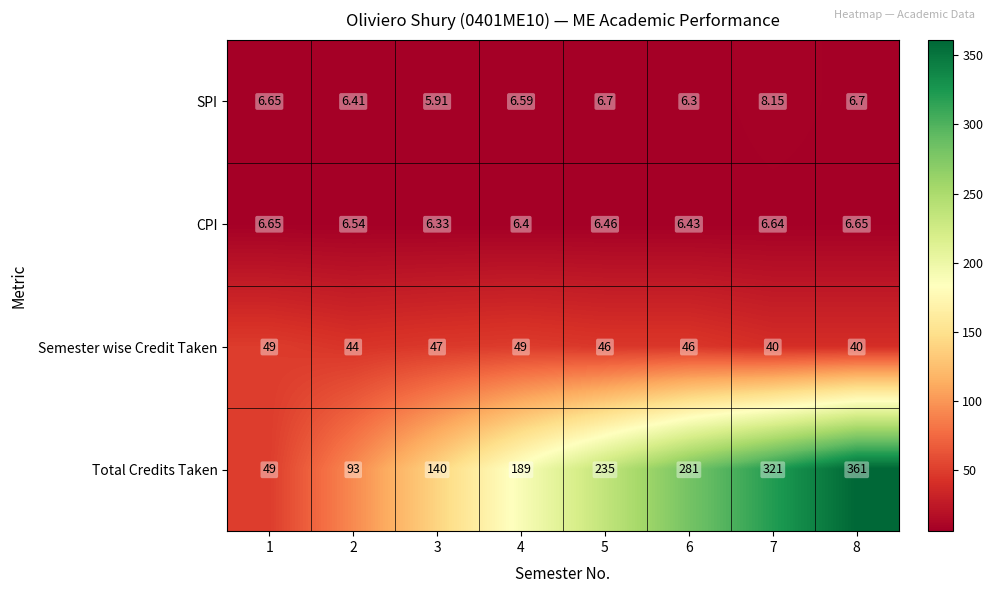

What is the total value across all series at 6?

339.7